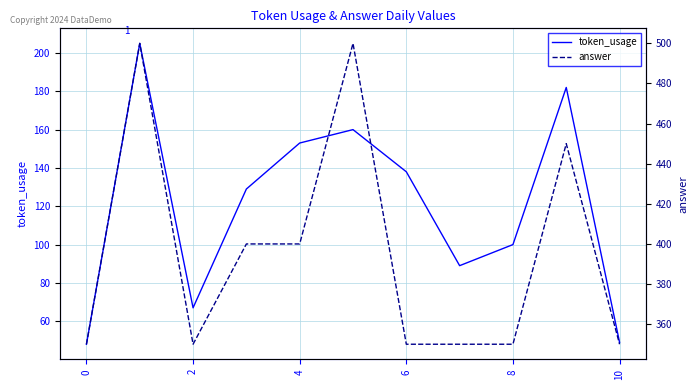

What is the maximum value shown in the chart?

500